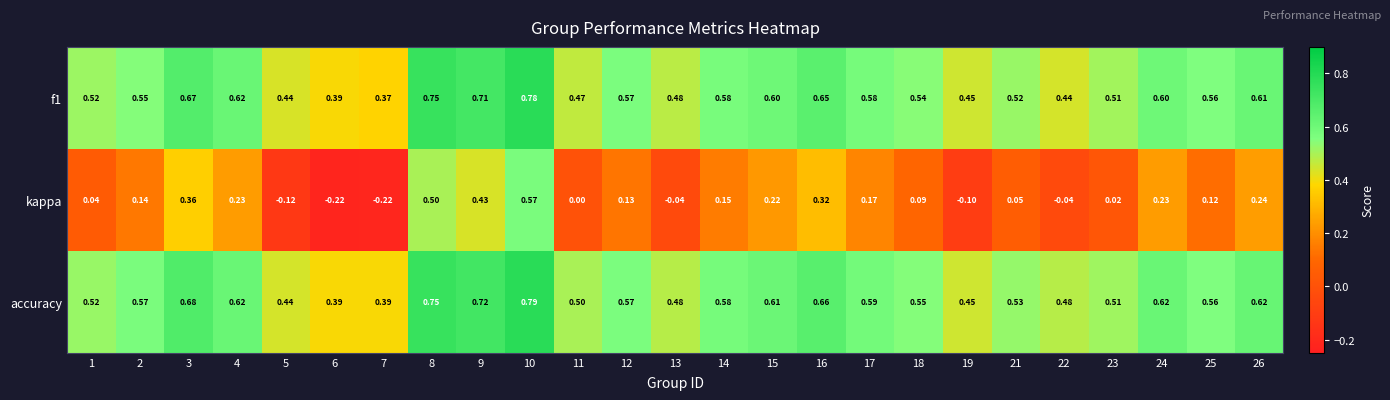

Which series has the widest spread of values?

kappa